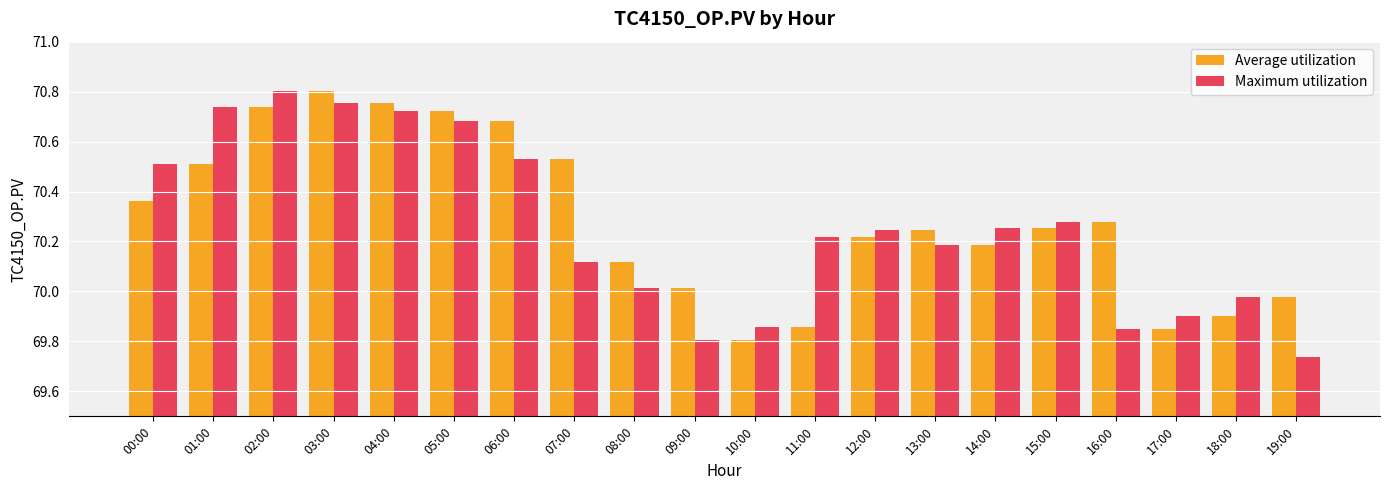

How many bars are there in total?

40